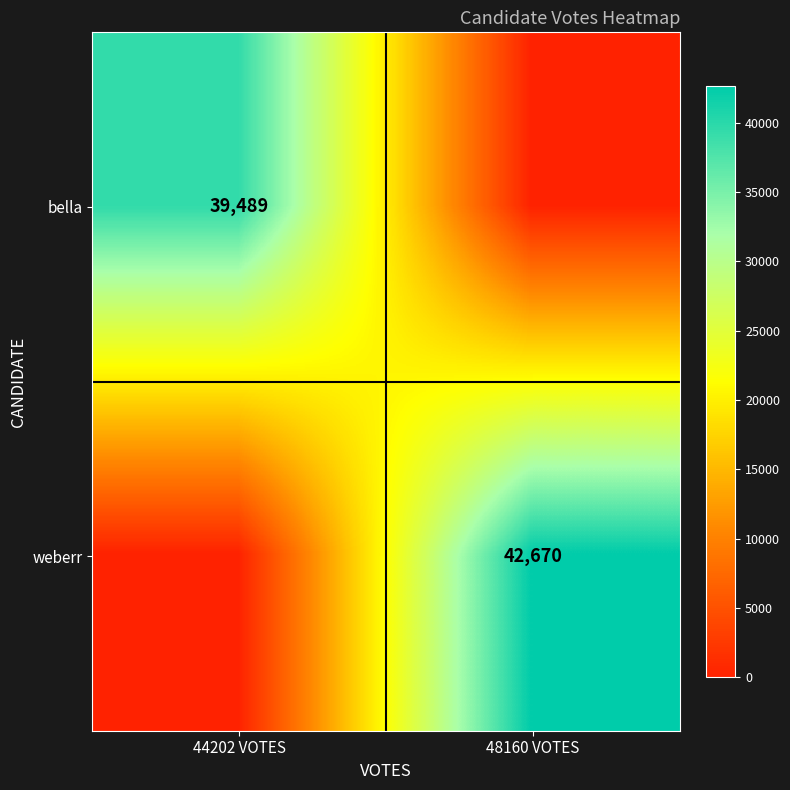

True or false: bella has a value of 62437 at 44202 VOTES.

False